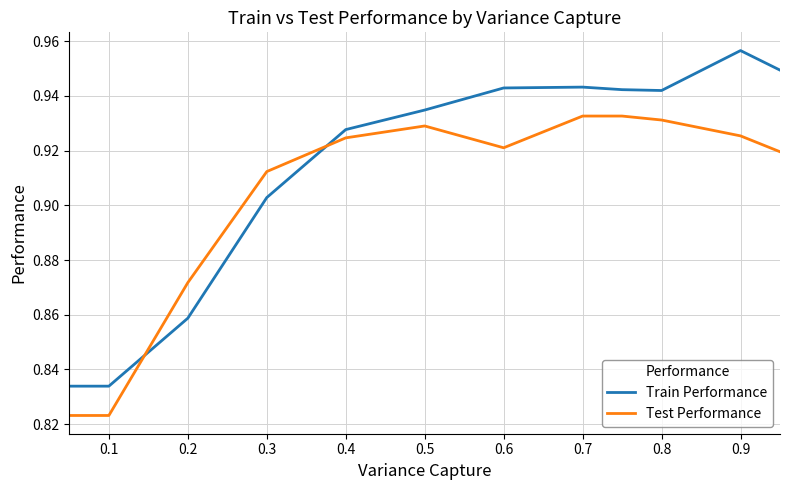

List the series in order of their peak value, lowest first.

Test Performance, Train Performance